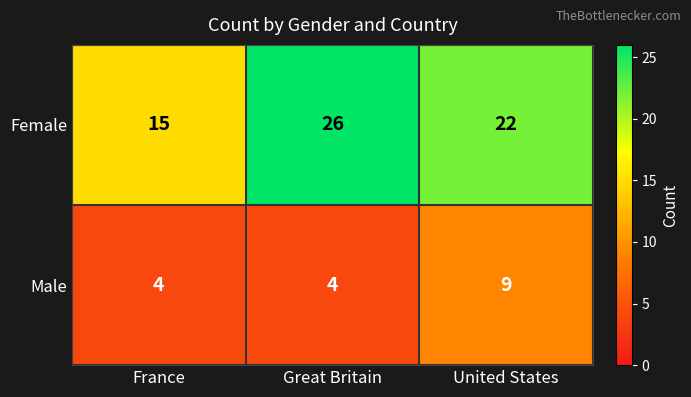

Reading left to right, extract all data points from this chart.

Female: France=15	Great Britain=26	United States=22
Male: France=4	Great Britain=4	United States=9